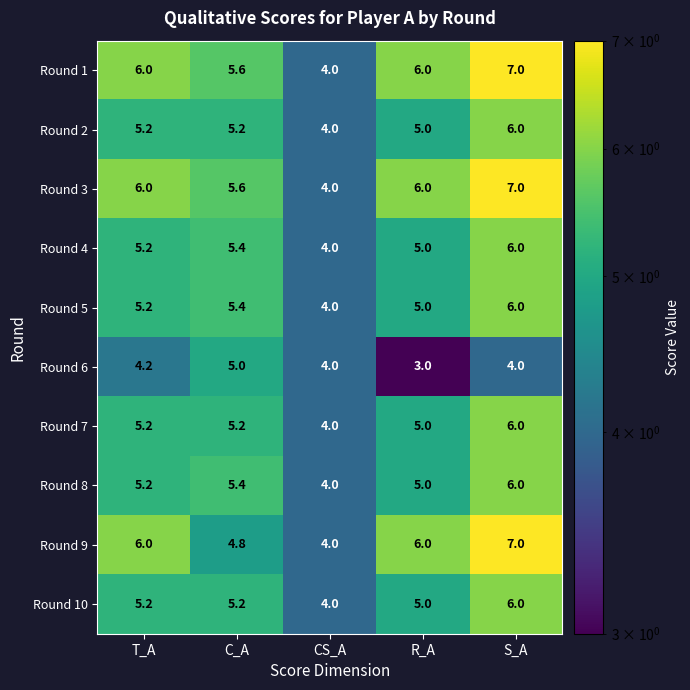

The Round 8 series shows 5.4 at C_A. True or false?

True